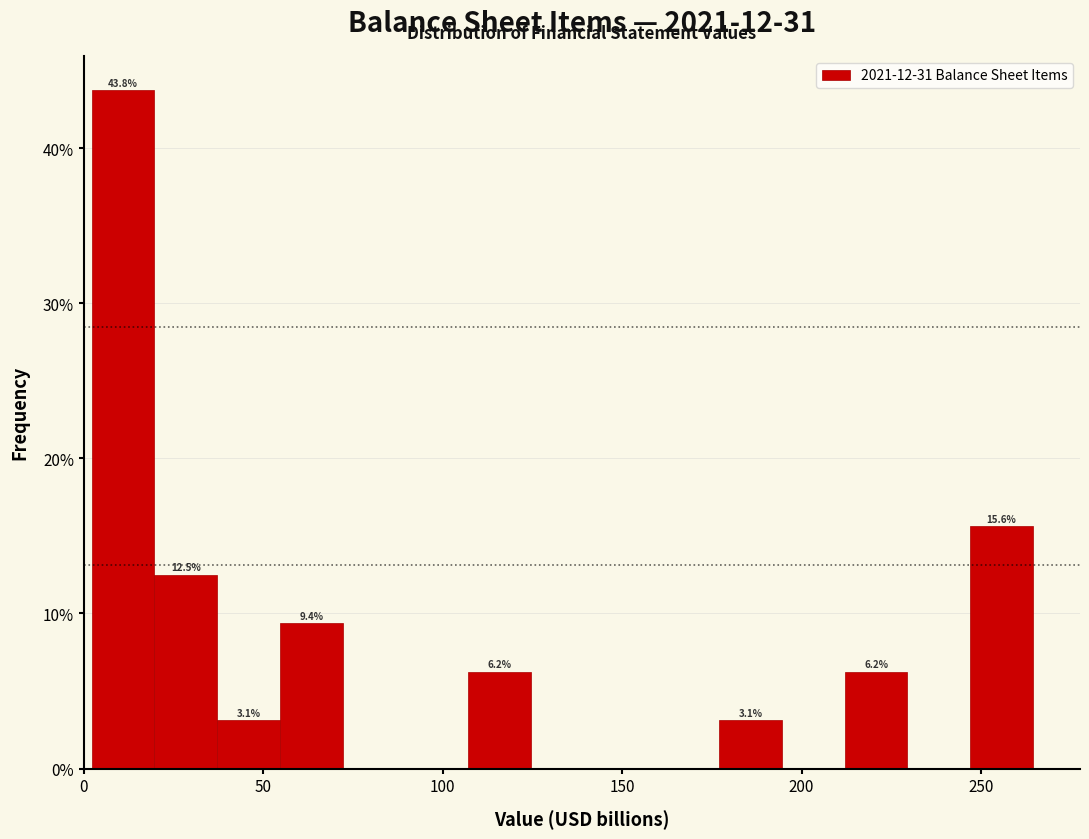

Read against the x-axis, roughly where is the centre of the tallest bar?

10